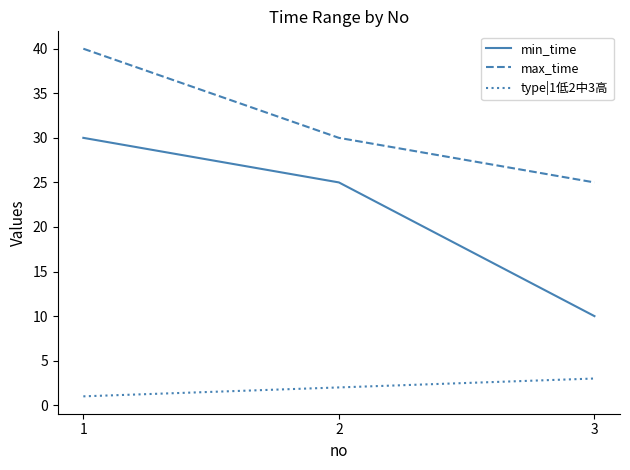

What are all the series names shown in the legend?

min_time, max_time, type|1低2中3高